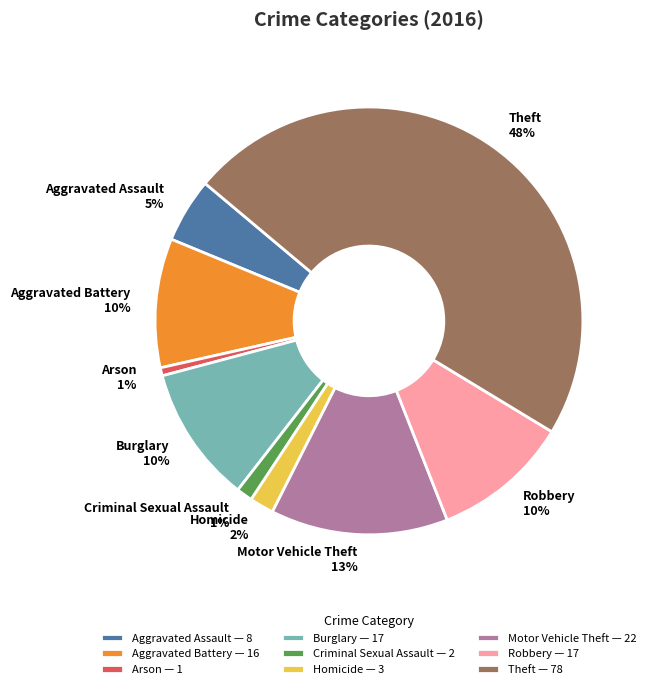

Do Homicide and Motor Vehicle Theft together represent more than half of the pie?

No